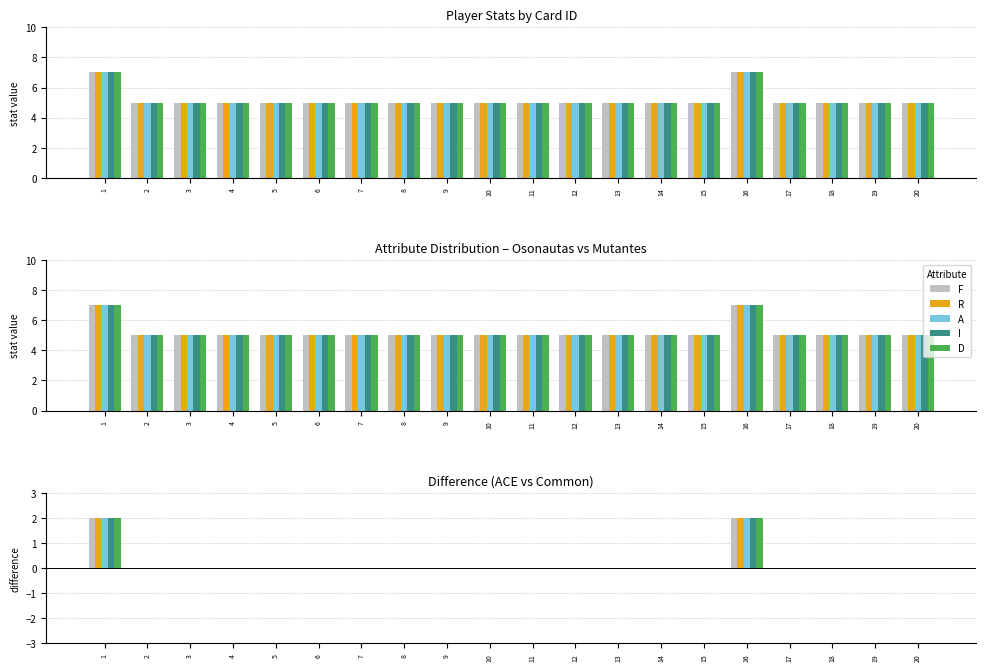

Reading right to left, extract all data points from this chart.

F: 0	0	0	0	2	0	0	0	0	0	0	0	0	0	0	0	0	0	0	2
R: 0	0	0	0	2	0	0	0	0	0	0	0	0	0	0	0	0	0	0	2
A: 0	0	0	0	2	0	0	0	0	0	0	0	0	0	0	0	0	0	0	2
I: 0	0	0	0	2	0	0	0	0	0	0	0	0	0	0	0	0	0	0	2
D: 0	0	0	0	2	0	0	0	0	0	0	0	0	0	0	0	0	0	0	2